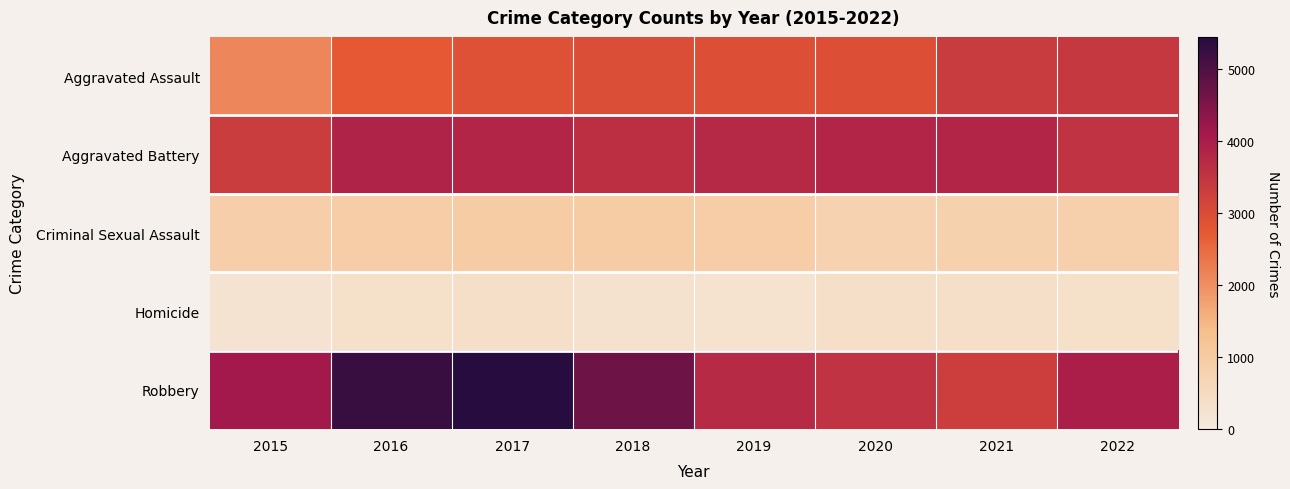

Which has a higher value, 2017 or 2019?

2019